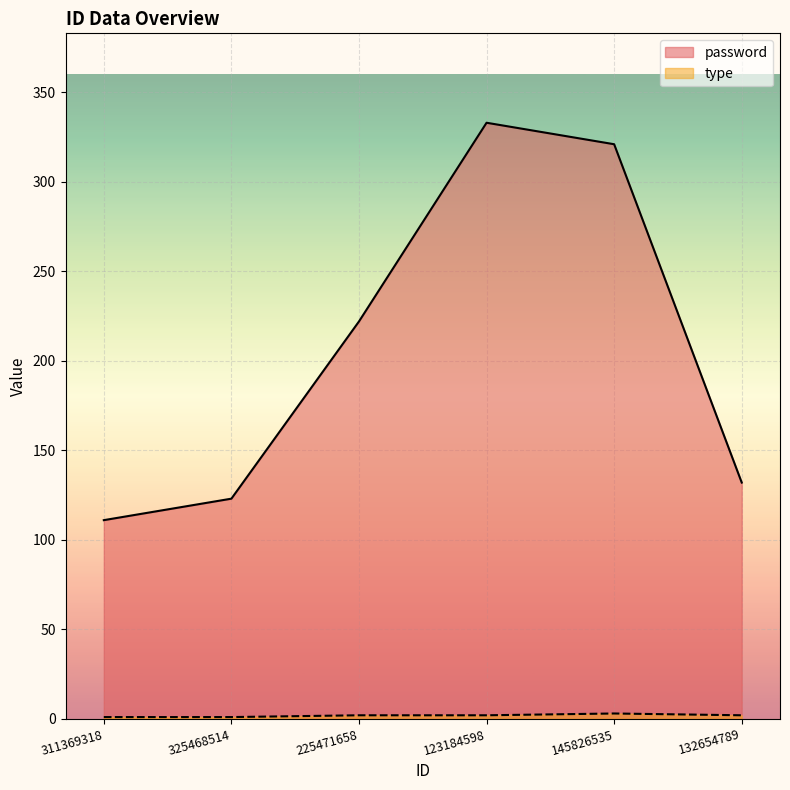

What is the label of the 4th point from the left?

123184598